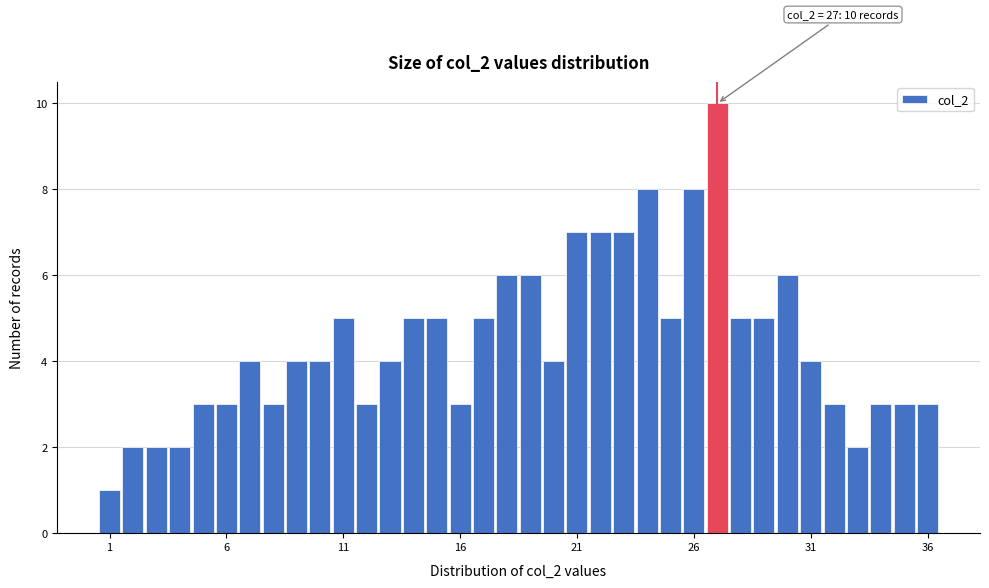

Around what value on the x-axis is the tallest bar? Give the approximate position of its centre, as read against the axis.

27.0